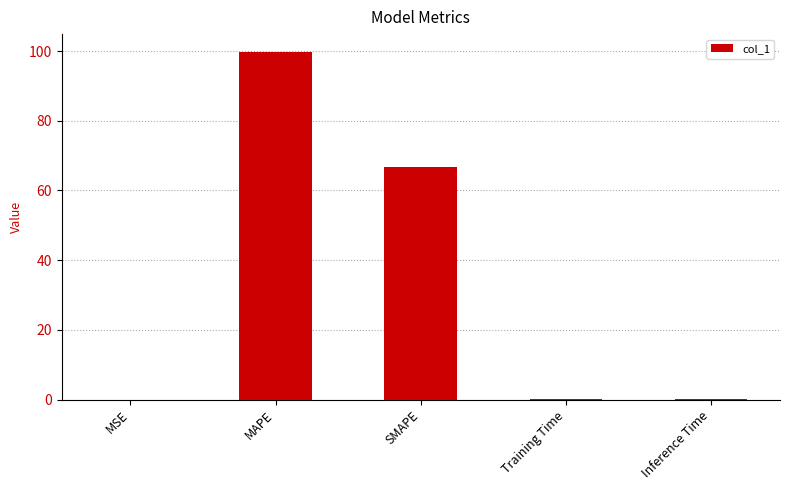

Approximately how many times larger is the value at MAPE compared to SMAPE?

1.5